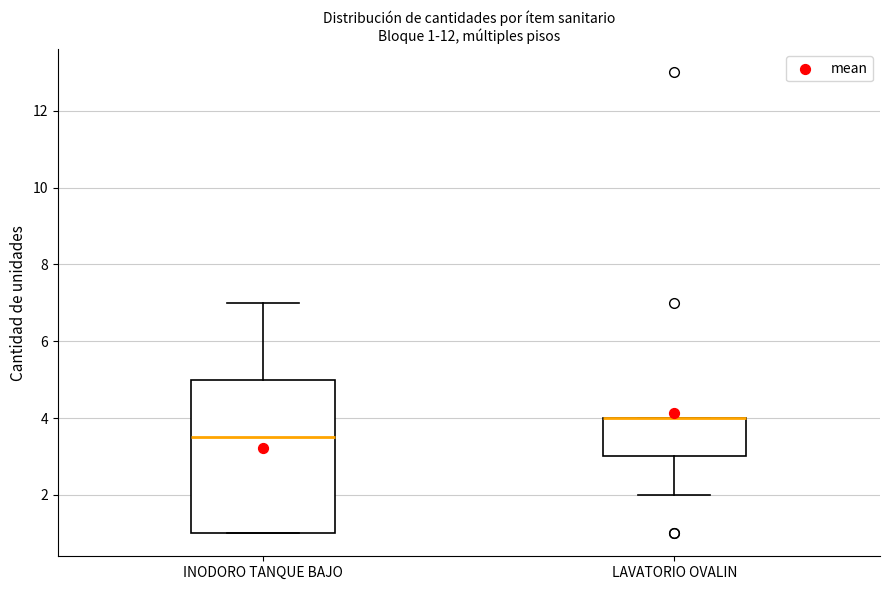

Comparing the boxes themselves (not the whiskers), which one is the tallest?

INODORO TANQUE BAJO